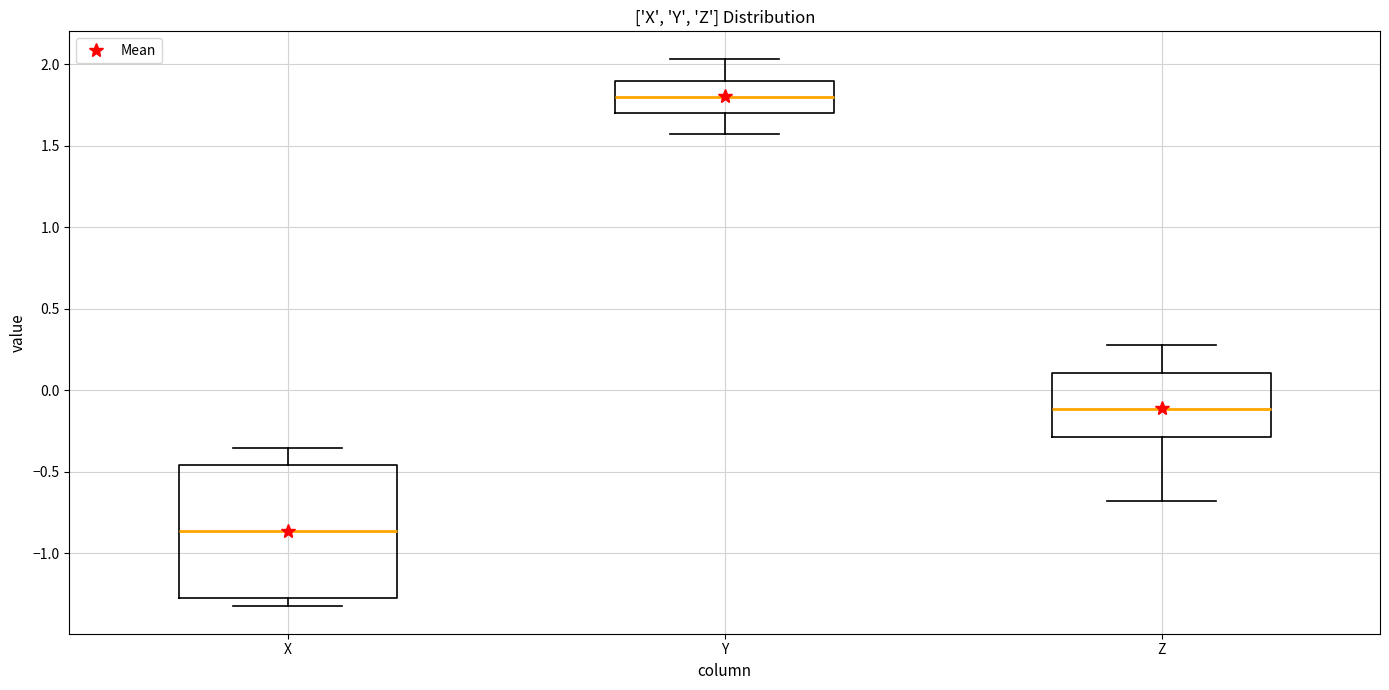

Comparing the boxes themselves (not the whiskers), which one is the tallest?

X